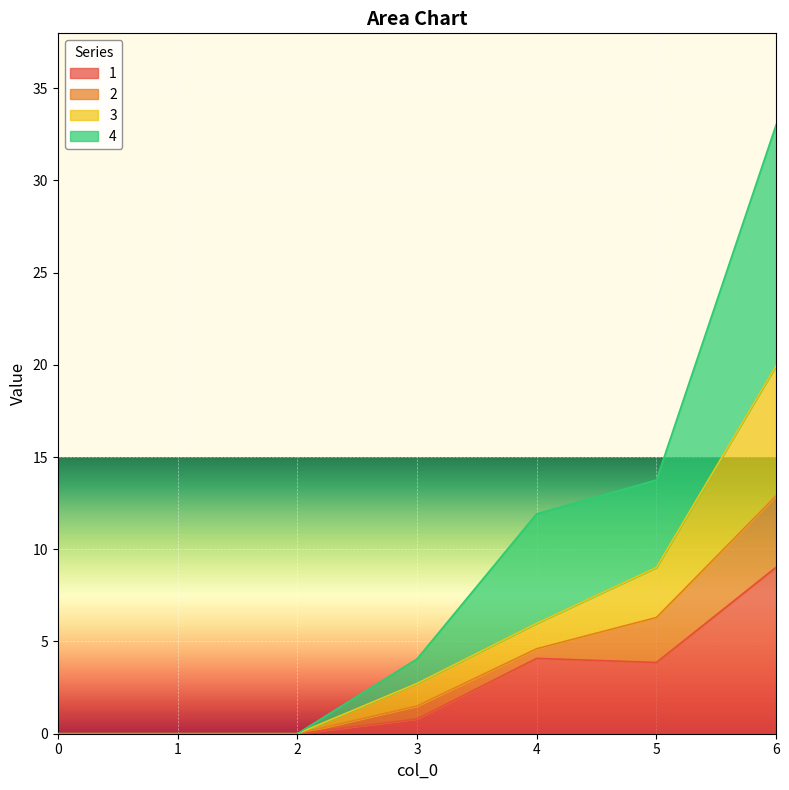

Which series has the largest range (max minus min)?

4